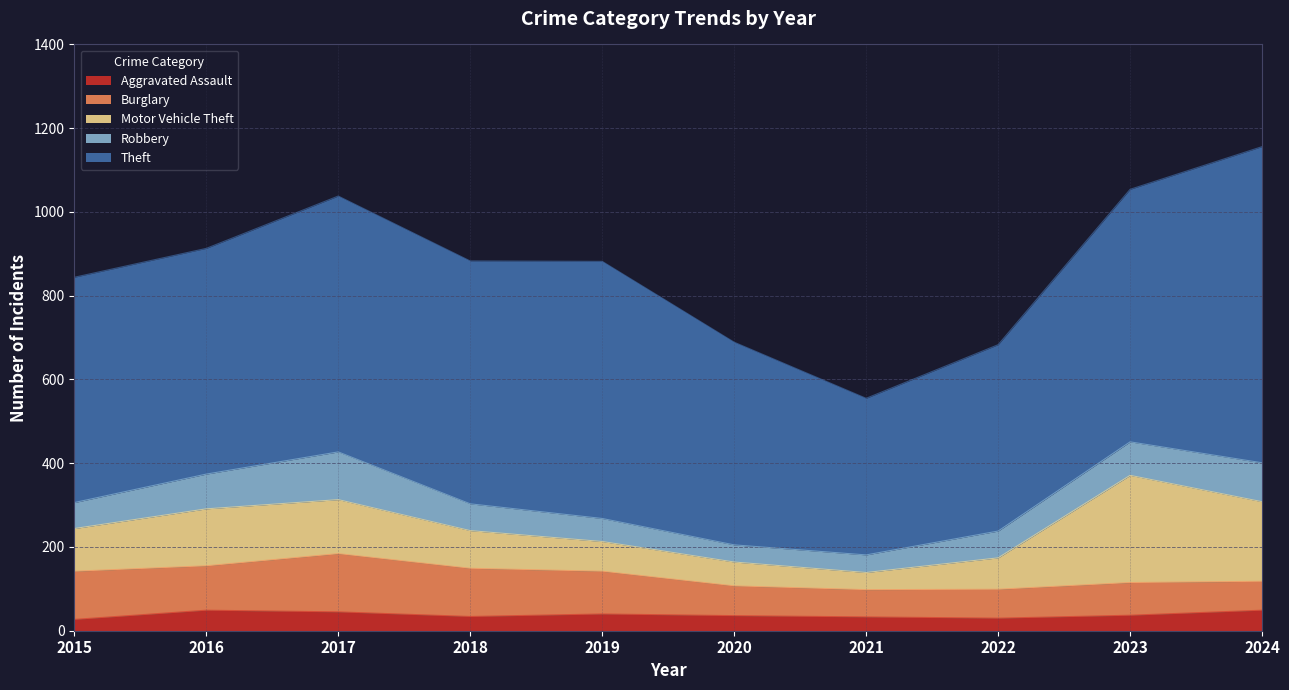

True or false: Aggravated Assault and Burglary intersect in this chart.

False